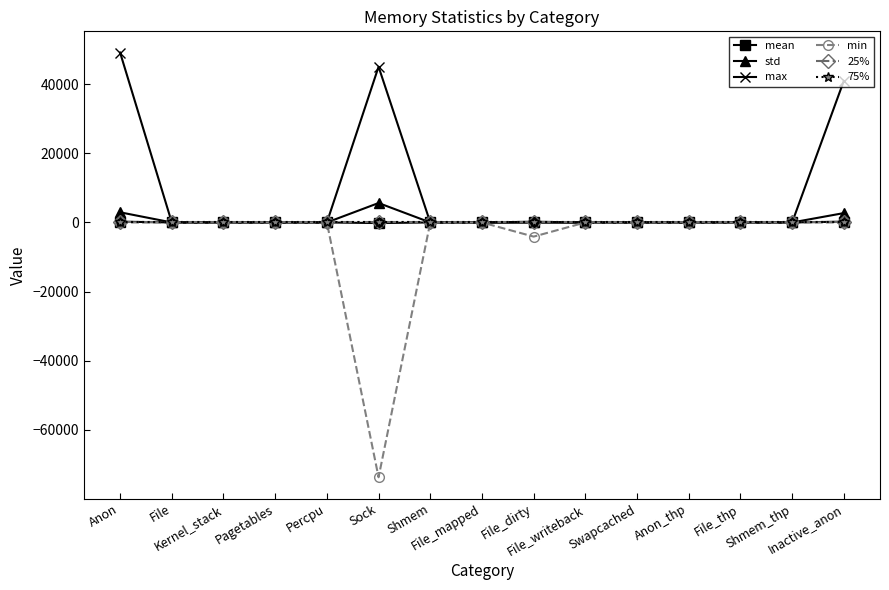

Is this an area chart (filled region under the line)?

No